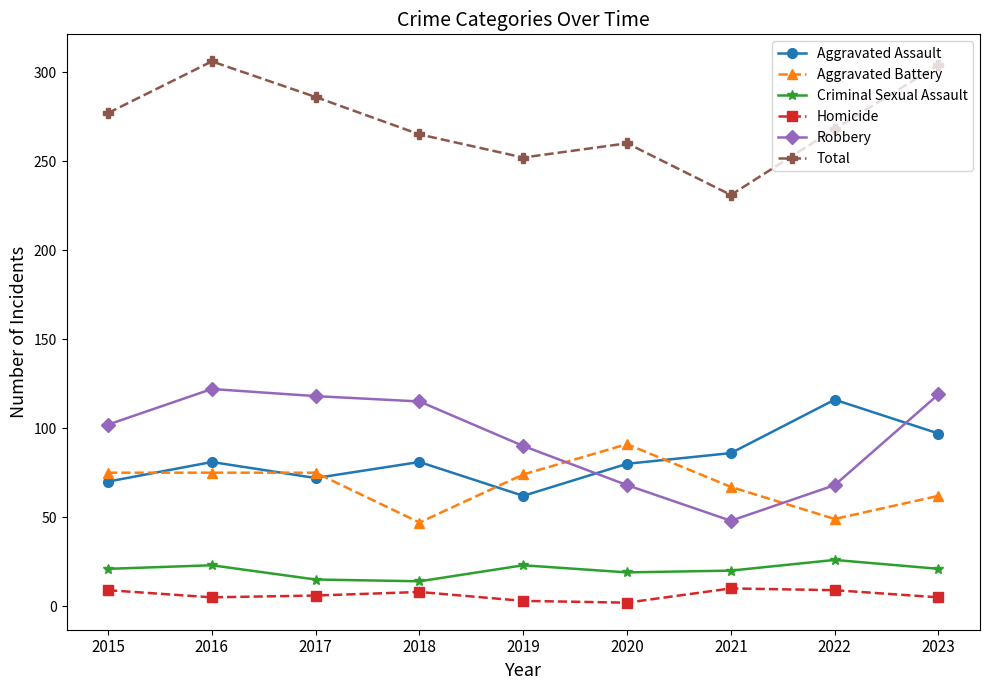

At which label does Homicide first exceed 6?

2015